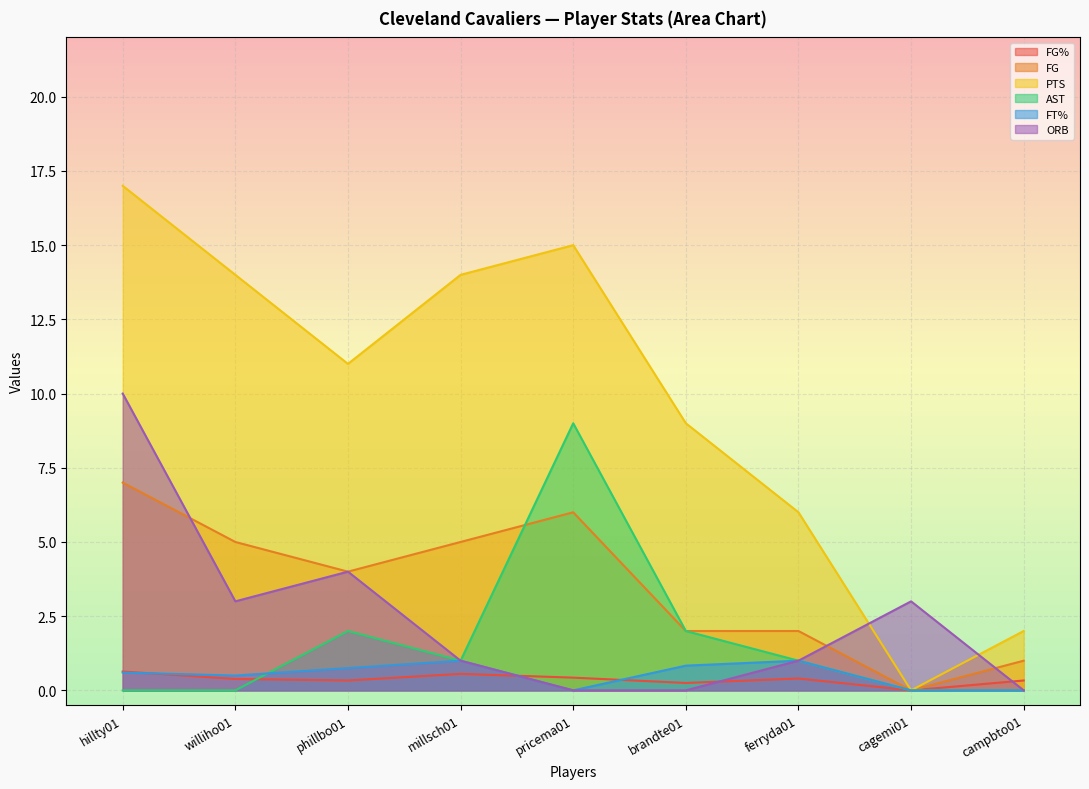

What is the value of the FG% point at the 1st from the left?

0.6